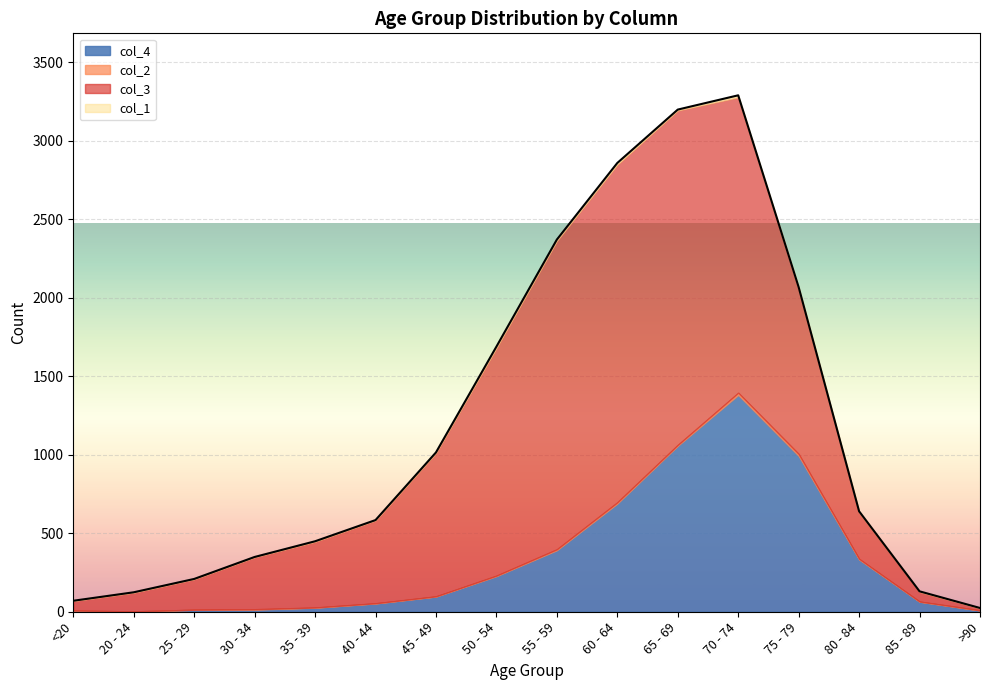

List the labels in order of col_1 value, smallest first.

<20, 25 - 29, 30 - 34, 40 - 44, >90, 20 - 24, 35 - 39, 45 - 49, 85 - 89, 65 - 69, 80 - 84, 55 - 59, 50 - 54, 75 - 79, 60 - 64, 70 - 74